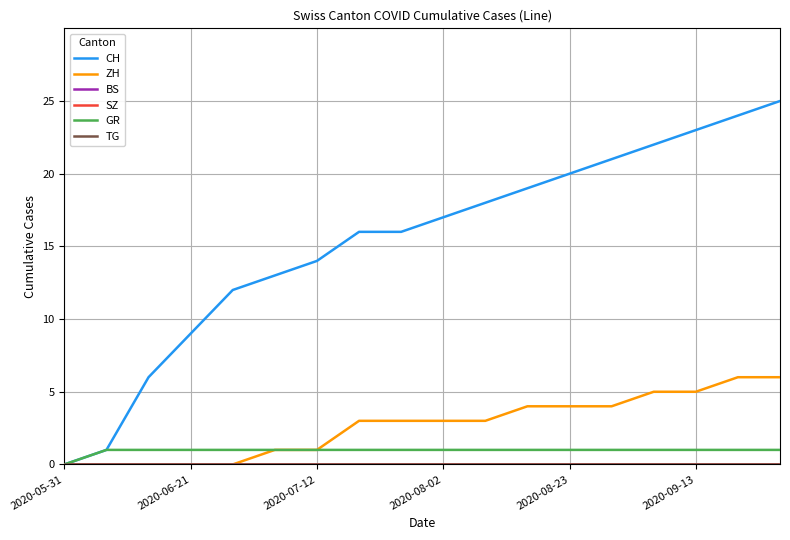

Does the chart have visible grid lines?

Yes